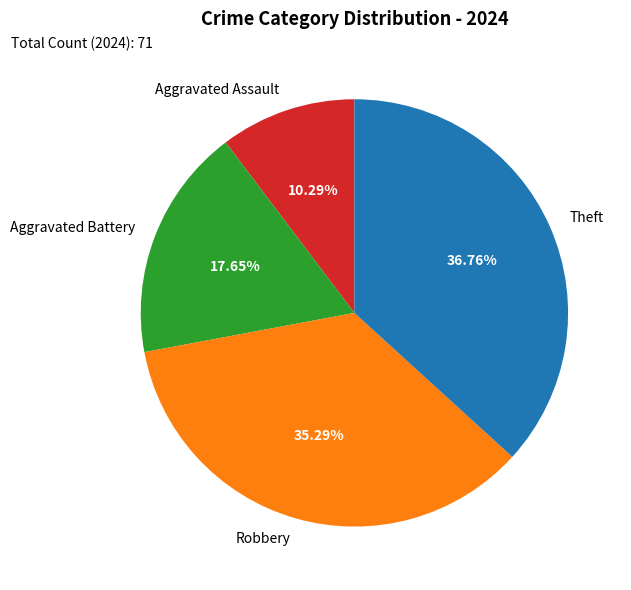

Count the number of slices in the pie.

4